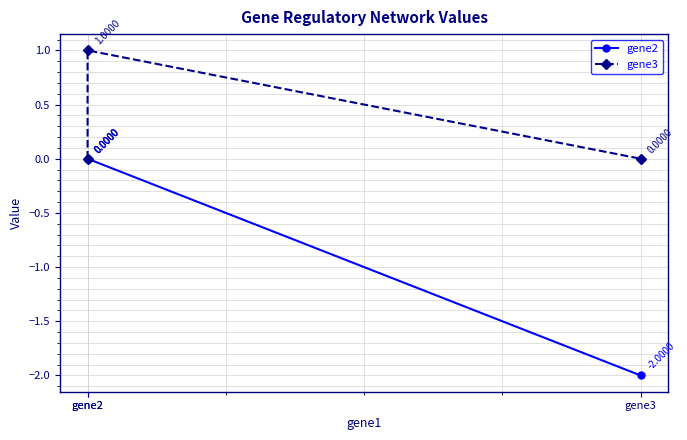

At which category does the chart reach its minimum across all series?

gene3